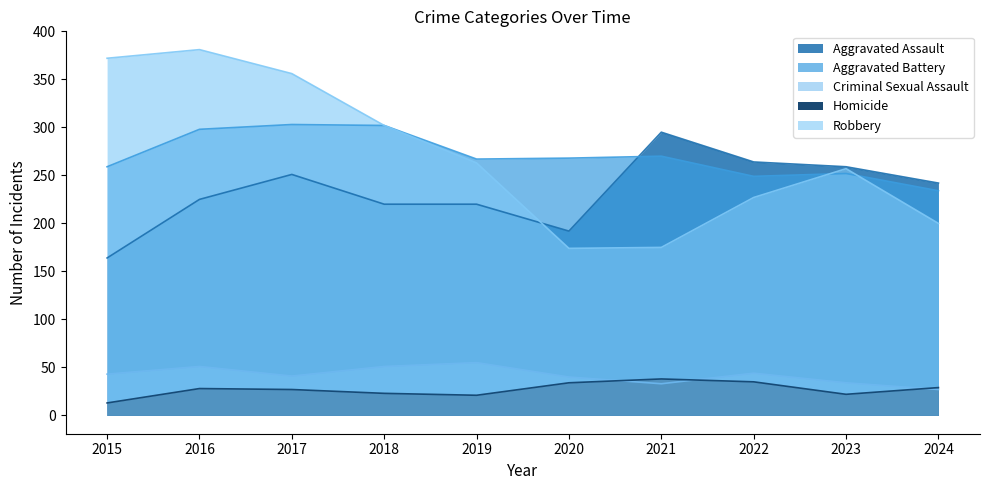

The Homicide series shows 21 at 2019. True or false?

True